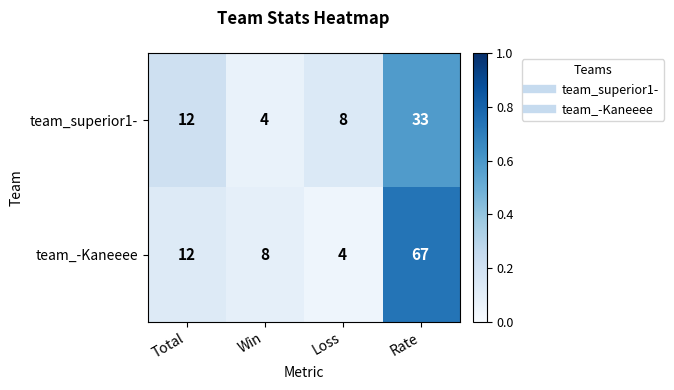

At which label does team_-Kaneeee reach its minimum?

Loss